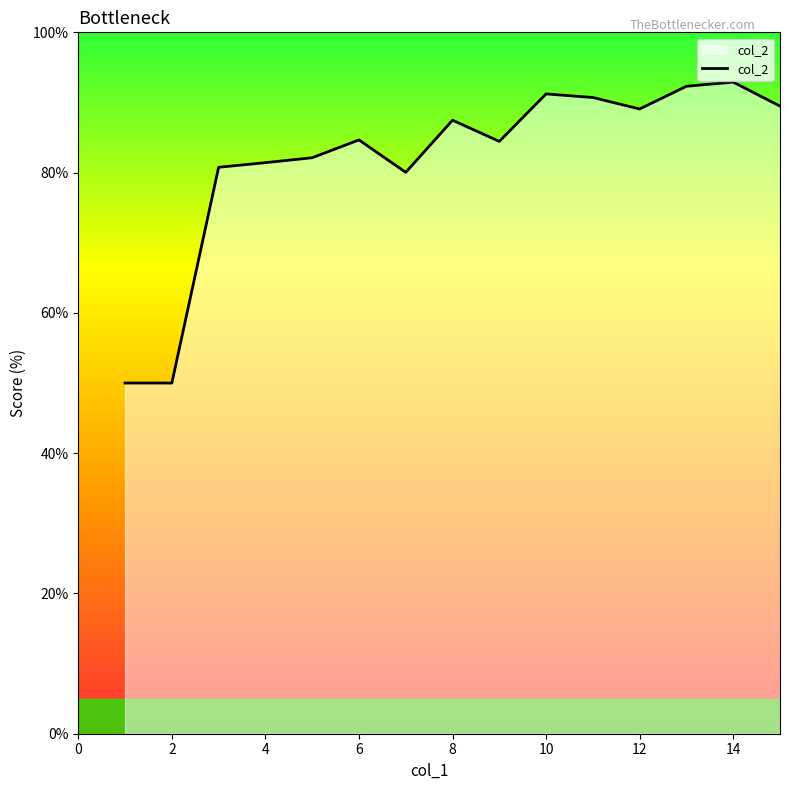

What is the maximum value shown in the chart?

92.9